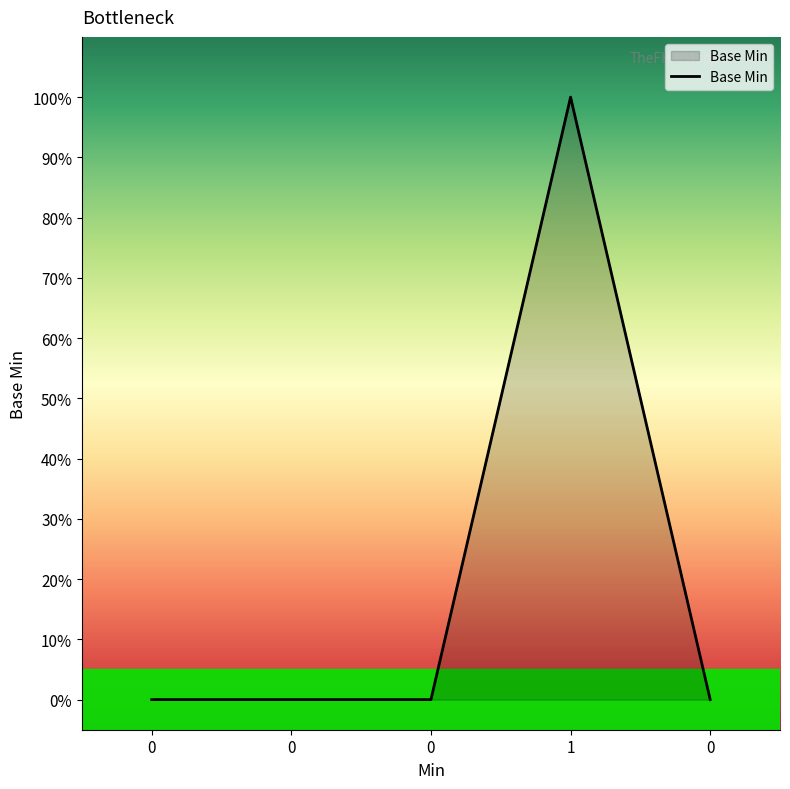

At which category does the chart reach its peak across all series?

1